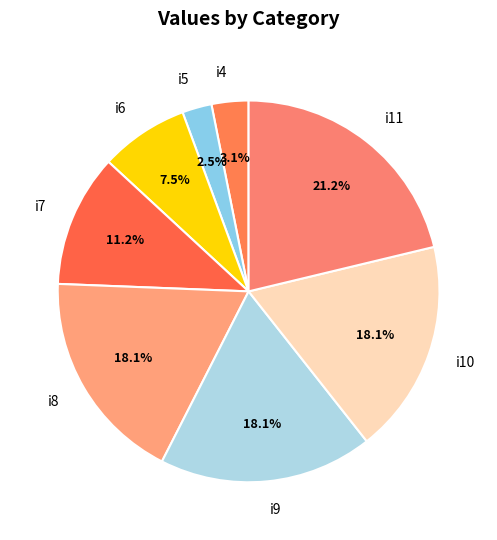

What is the largest slice in the pie chart?

i11